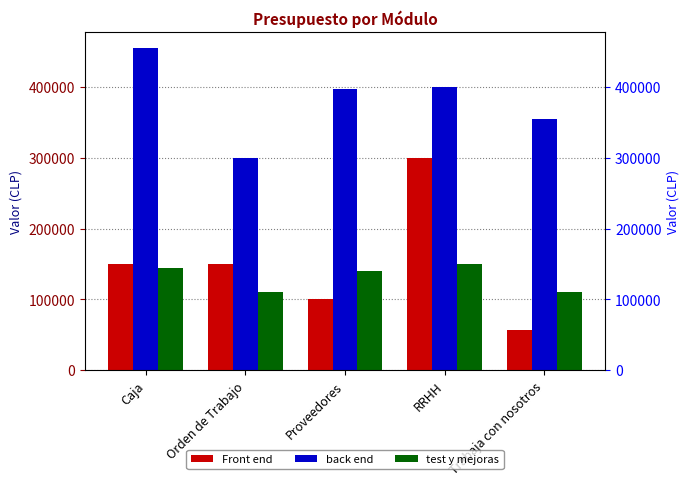

What is the total value across all series at Caja?

750000